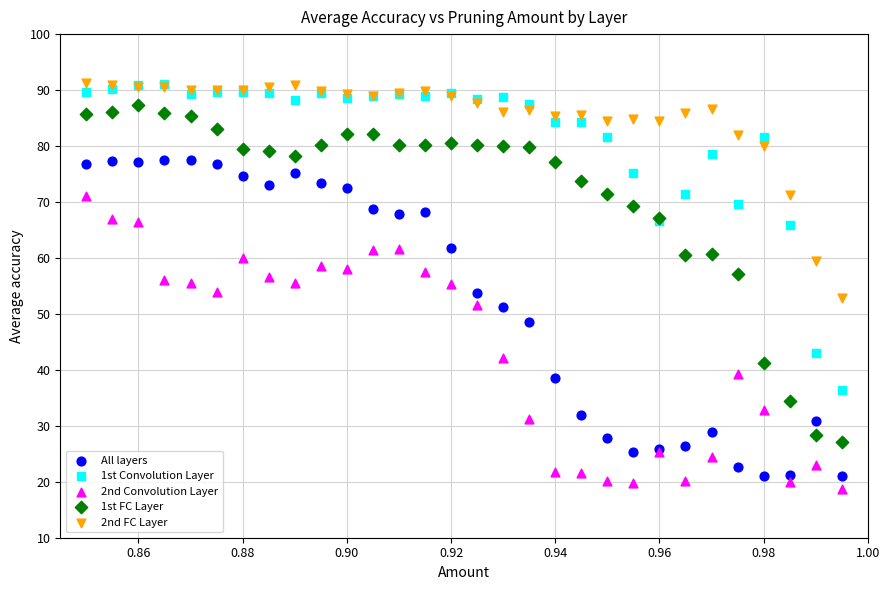

What are all the series names shown in the legend?

All layers, 1st Convolution Layer, 2nd Convolution Layer, 1st FC Layer, 2nd FC Layer